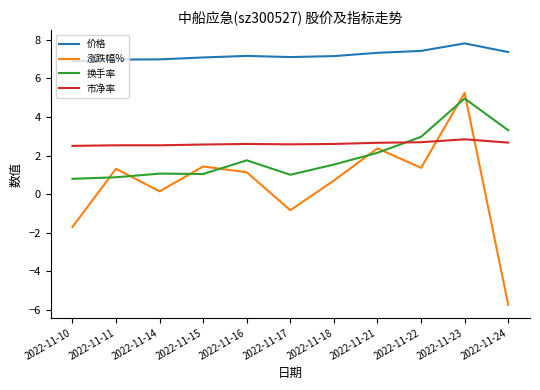

What are all the series names shown in the legend?

价格, 涨跌幅%, 换手率, 市净率